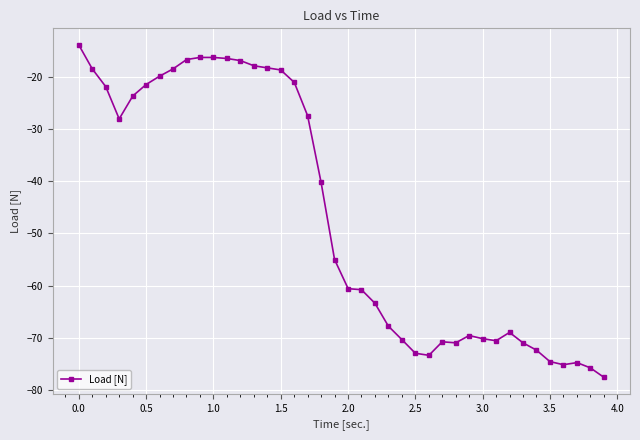

What is the value of the 18th point from the left?

-27.4